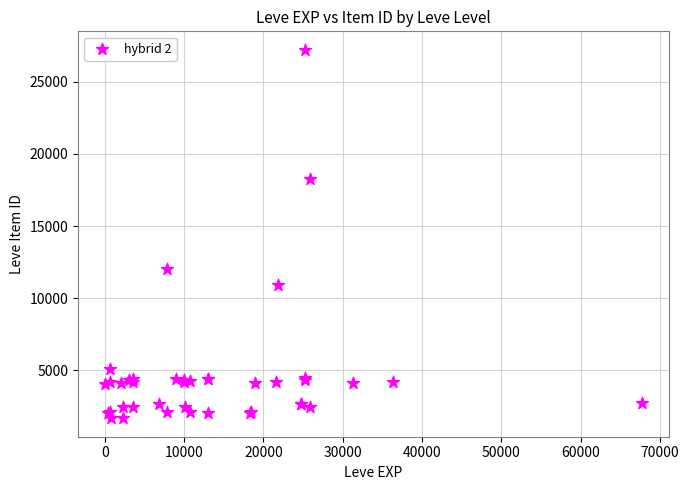

What Y value in the scatter plot is closest to 14448?

12018